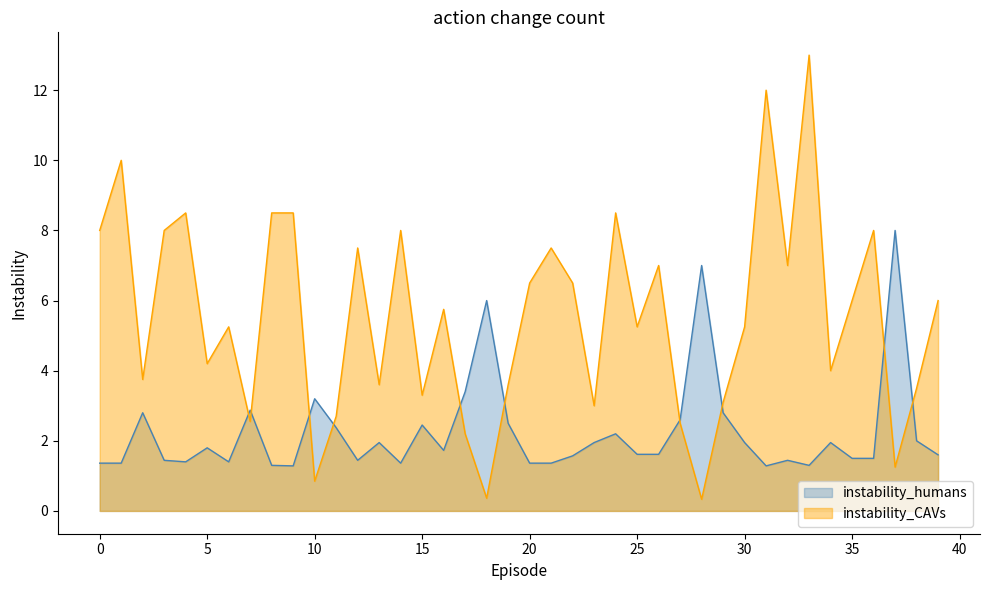

How many values in the oddA series are below 5?

17